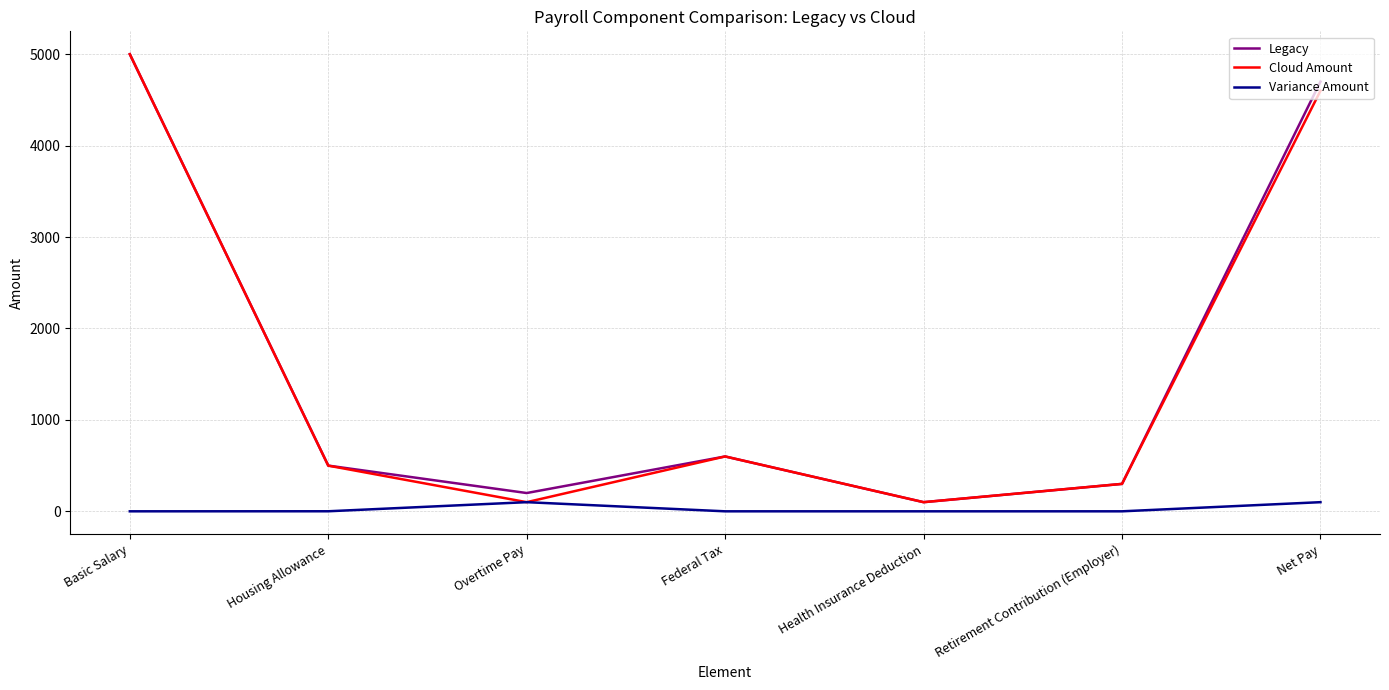

What is the greatest value displayed?

5000.0